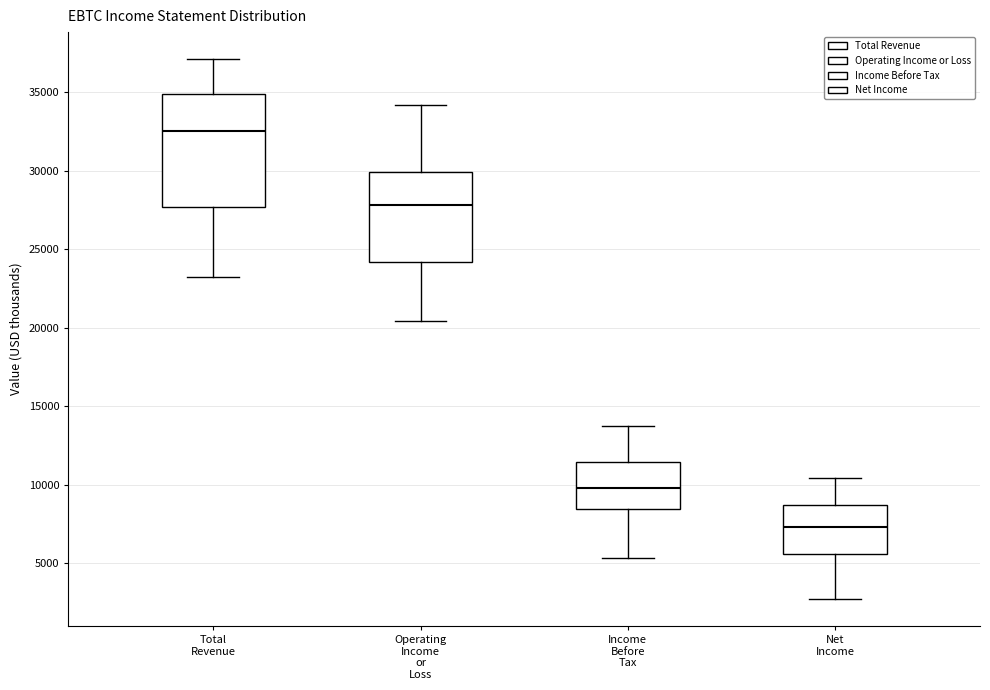

Reading left to right, transcribe this box plot: for each box, give where its median line is, the range the box spans, and where its two whiskers end, as read against the y-axis. The values are not printed on the chart, so give them approximately, as read against the axis.

Total Revenue: median 32500, box 27500 to 35000, whiskers 23000 to 37000
Operating Income or Loss: median 28000, box 24000 to 30000, whiskers 20500 to 34000
Income Before Tax: median 10000, box 8500 to 11500, whiskers 5500 to 13500
Net Income: median 7500, box 5500 to 8500, whiskers 2500 to 10500